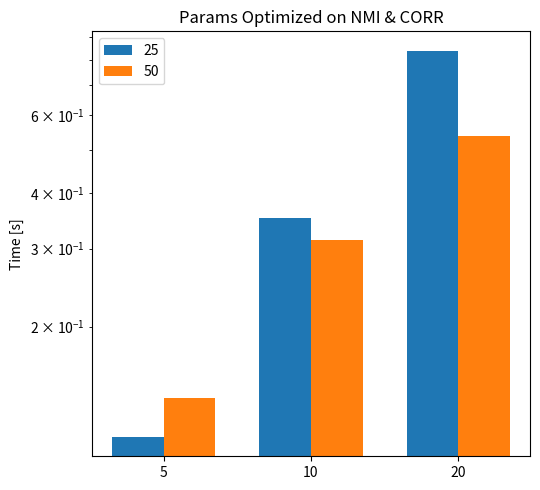

Reading left to right, extract all data points from this chart.

25: 0.1	0.4	0.8
50: 0.1	0.3	0.5